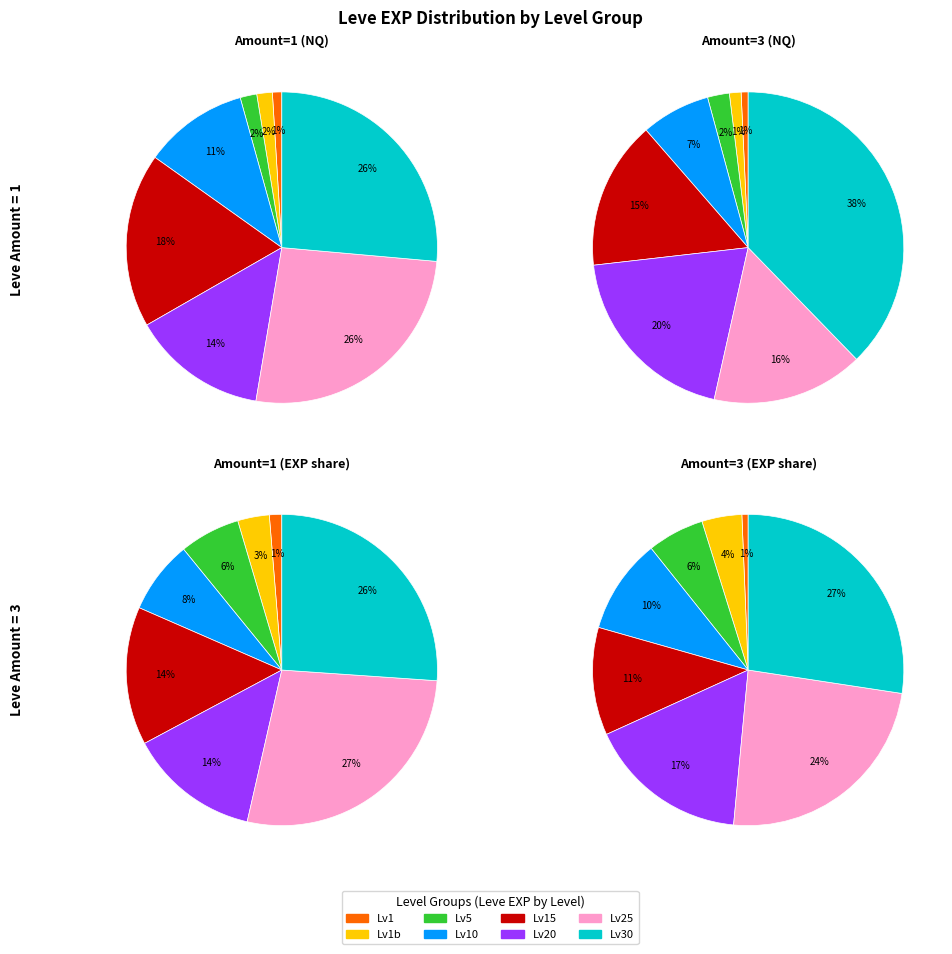

Is it true that 25 is 34% of the pie?

False